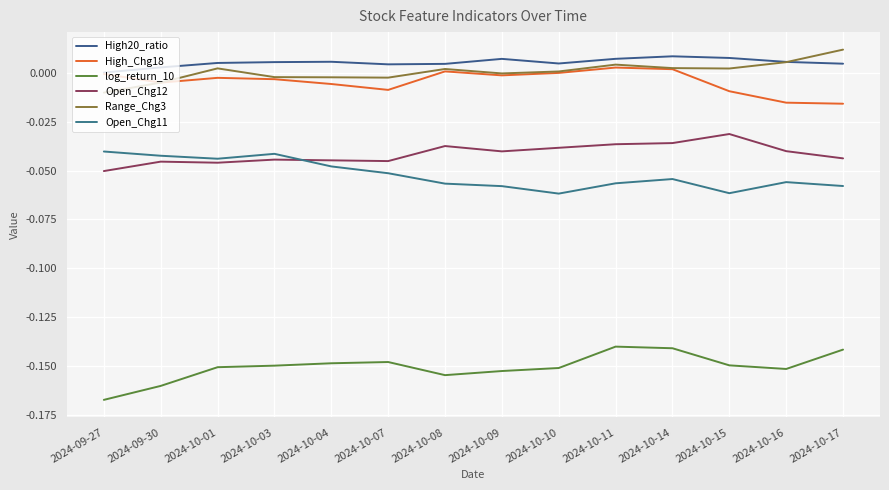

In High_Chg18, how many points are lower than both neighbors (excluding endpoints)?

3